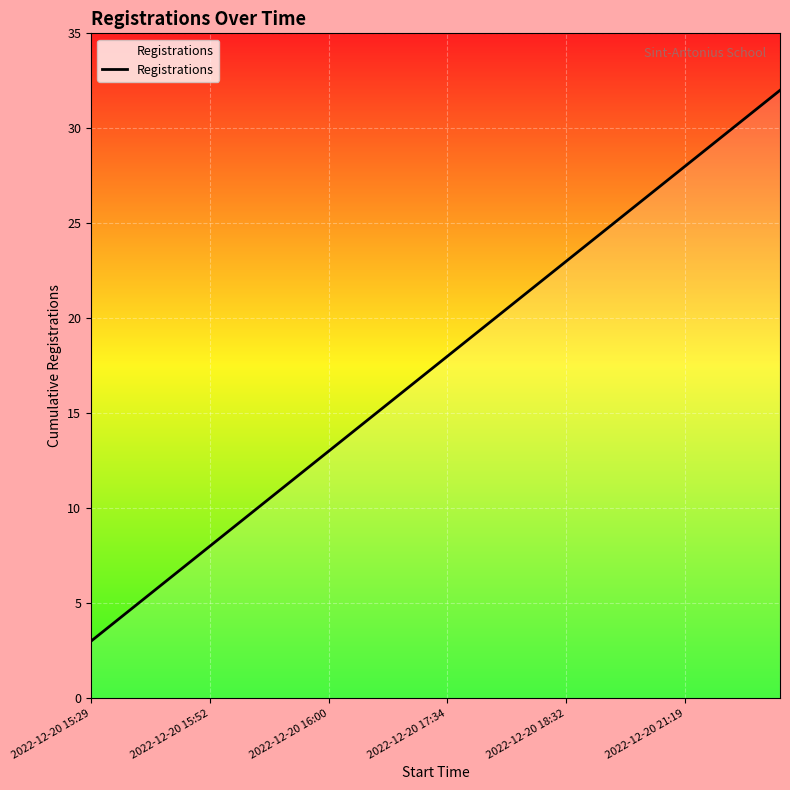

What is the difference between the maximum and second lowest values?

28